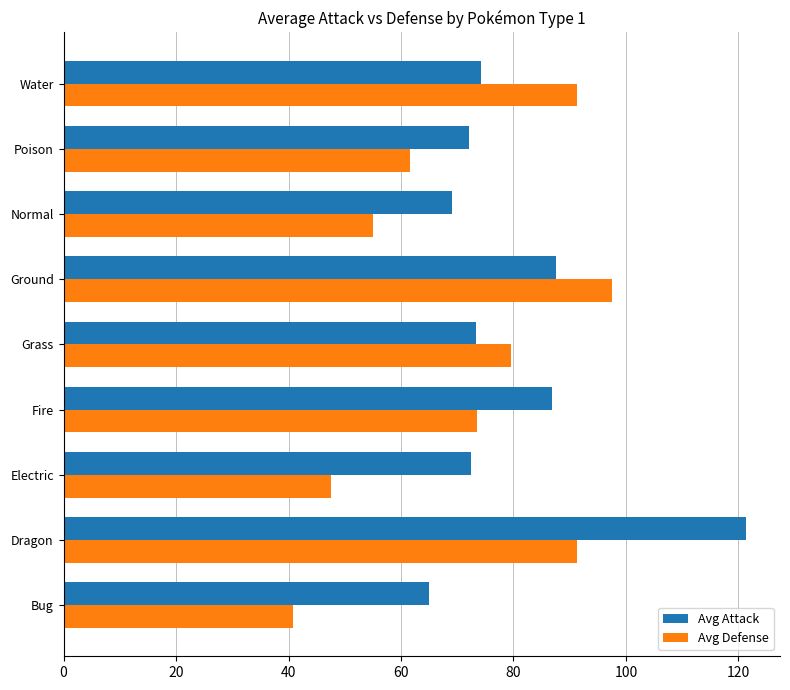

What is the minimum value shown in the chart?

40.7